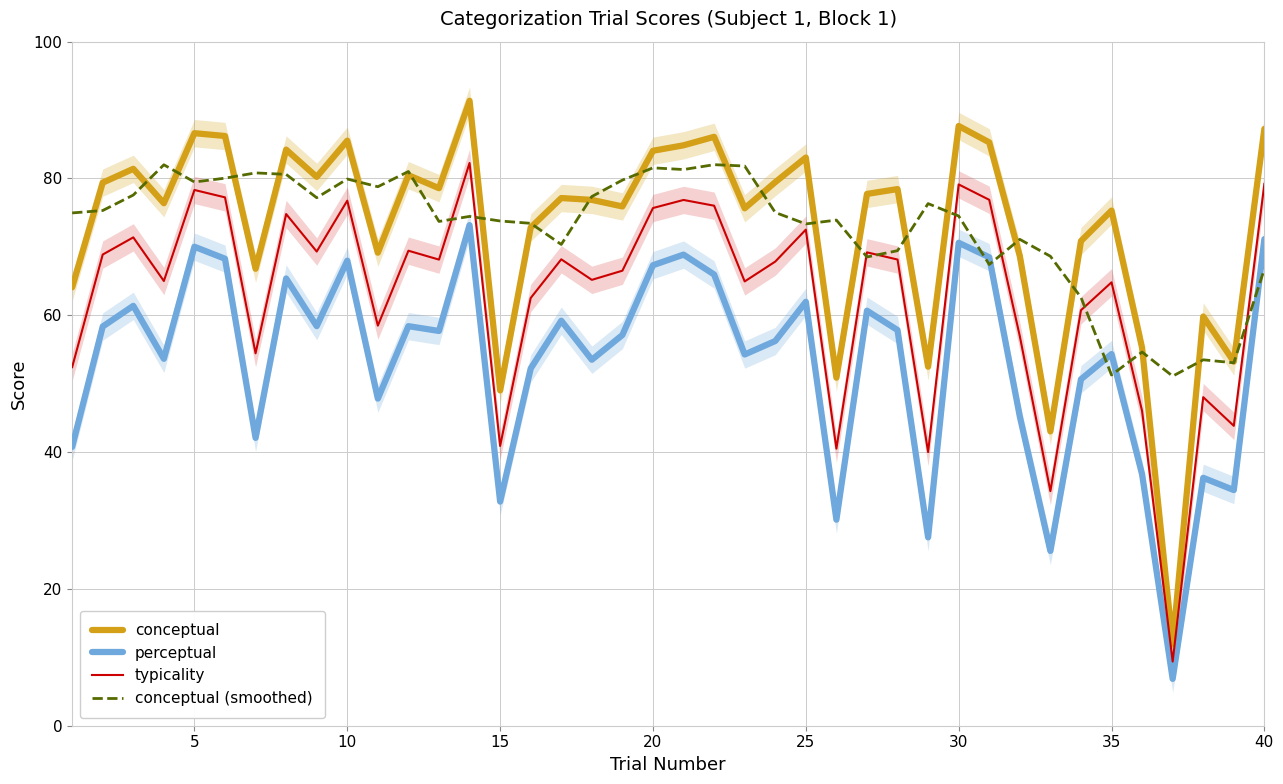

What is the lowest value of the typicality series?

9.4